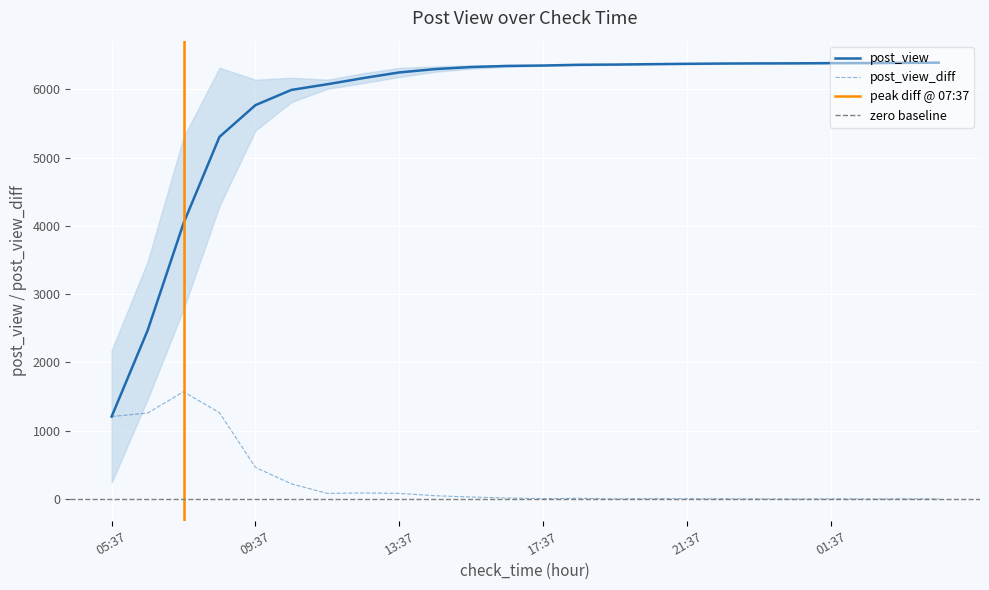

What position from the right is 08:37?

21